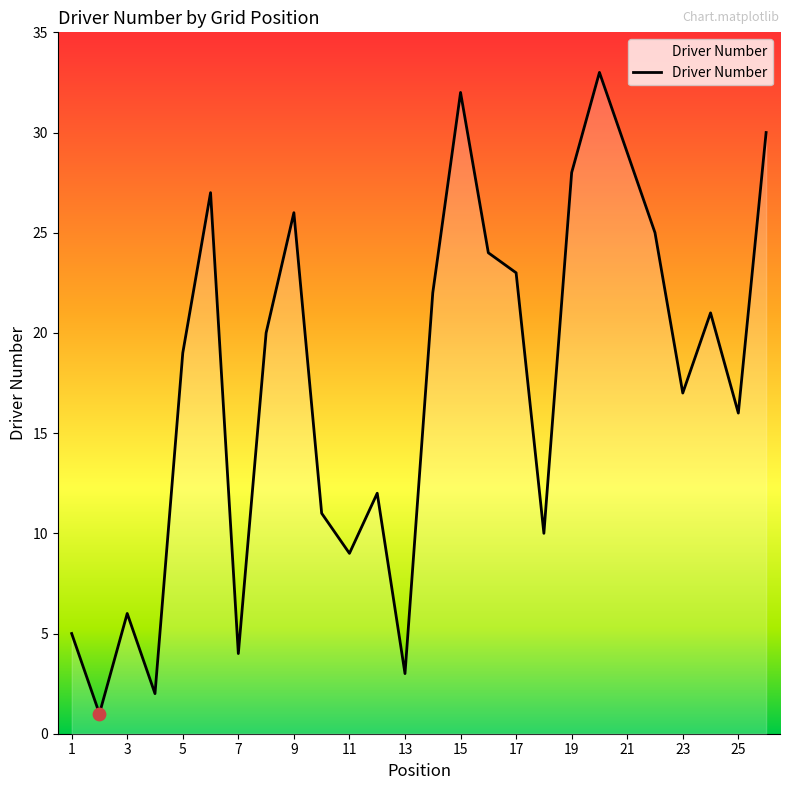

What is the difference between the maximum and minimum values?

32